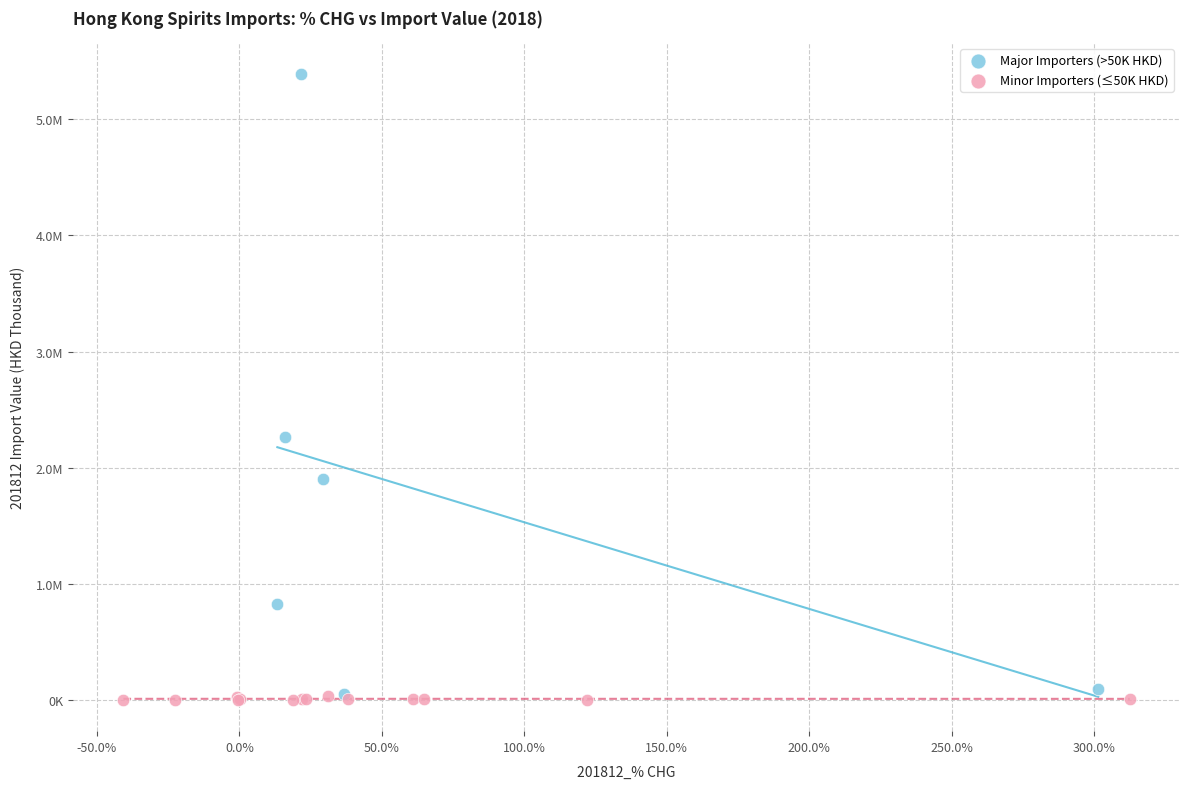

Which series has the largest Y range (max minus min)?

Major Importers (>50K HKD)